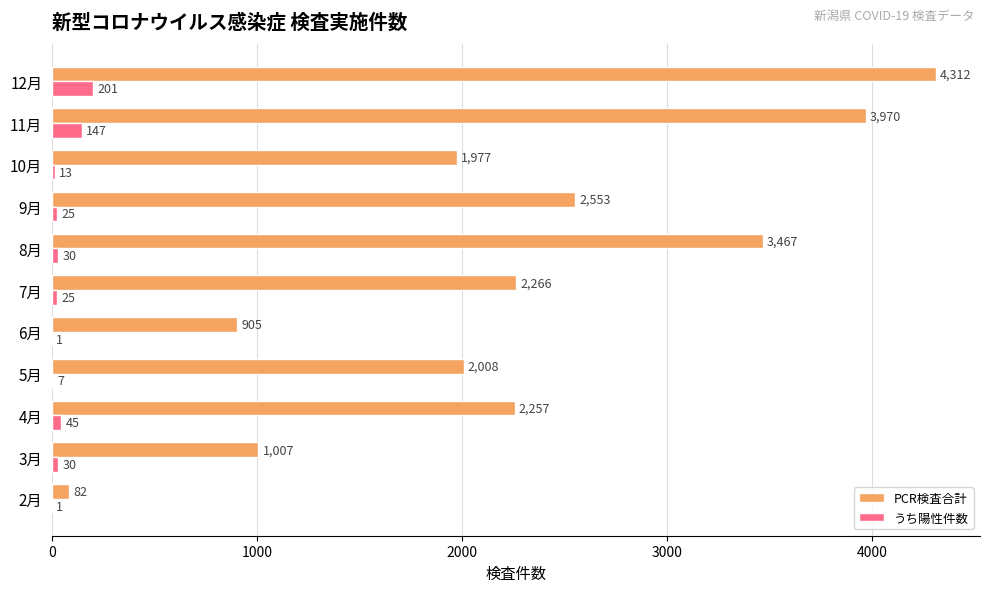

At which label is うち陽性件数 closest to 101?

11月